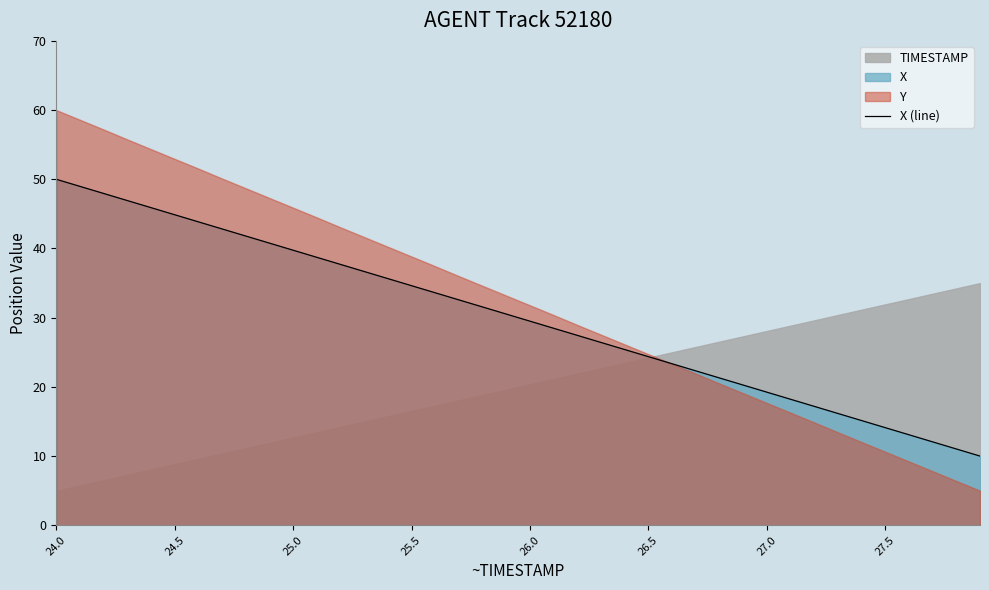

What is the lowest value of the X (line) series?

10.0